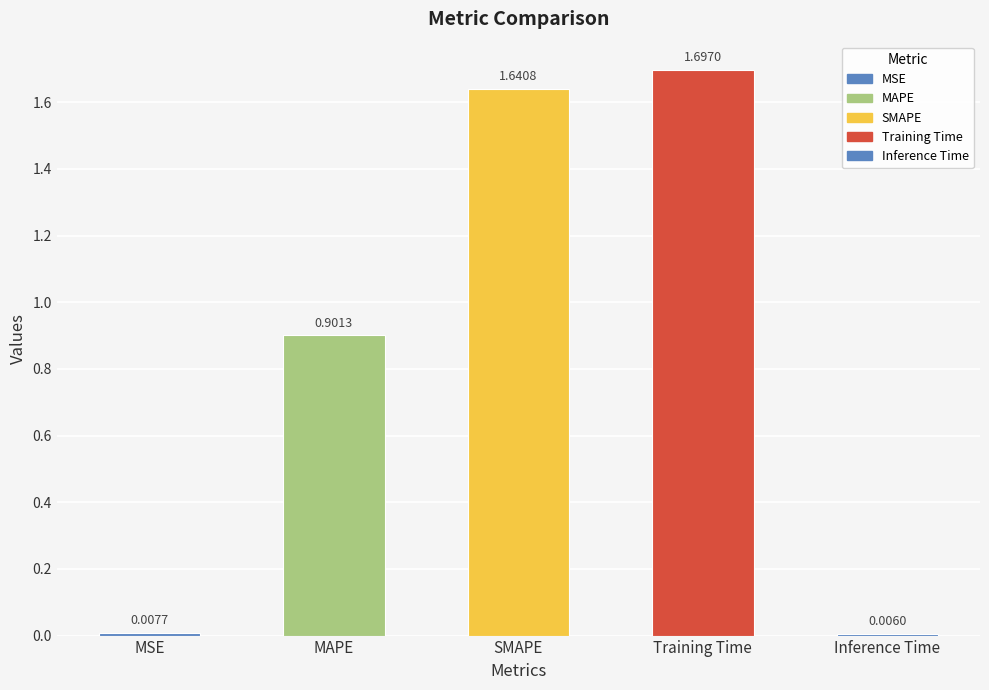

How many bars are there in total?

5